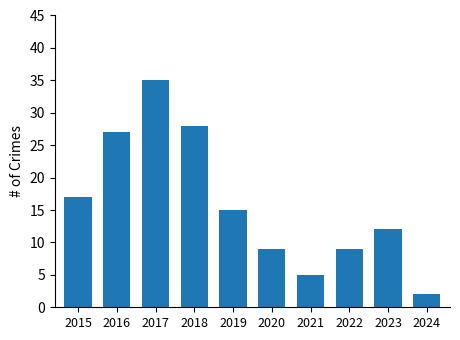

What is the minimum value shown in the chart?

2